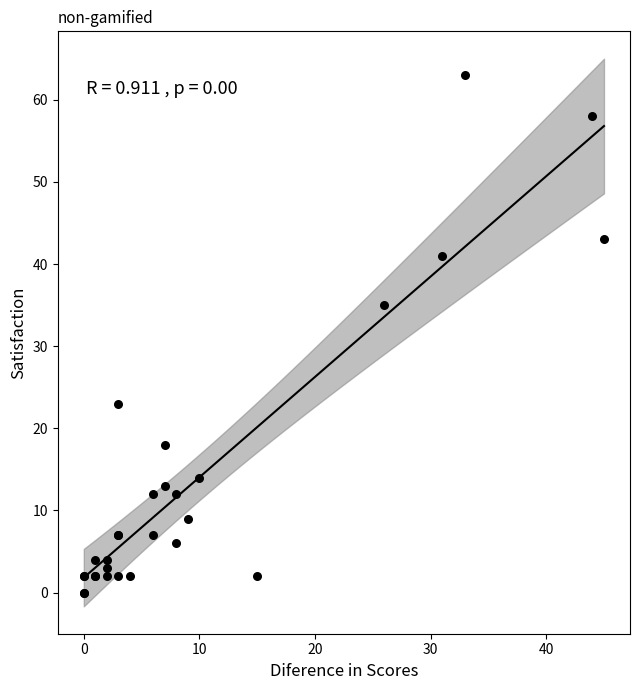

What Y value in the scatter plot is closest to 31?

35